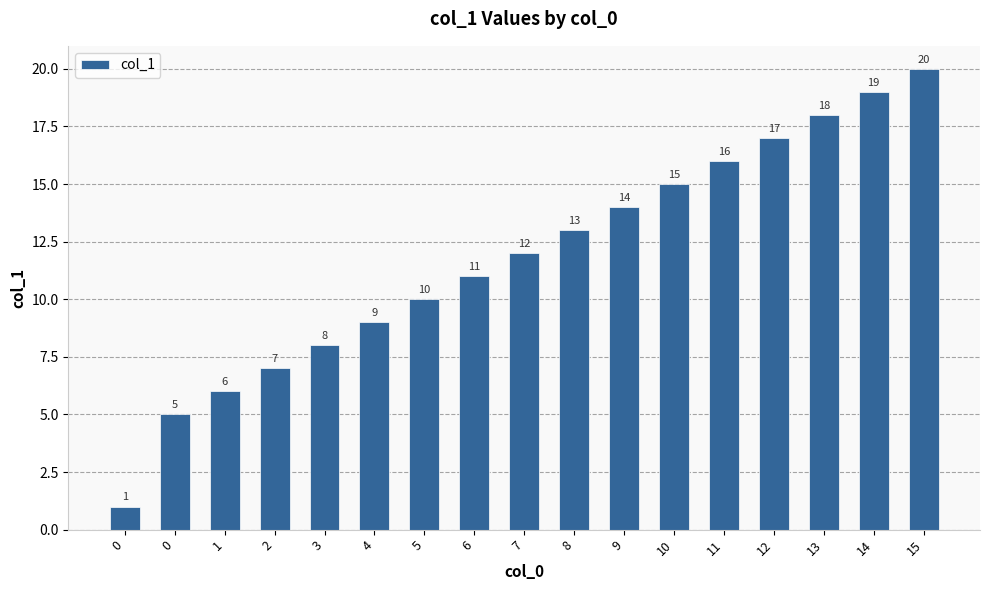

Reading left to right, extract all data points from this chart.

0=1	0=5	1=6	2=7	3=8	4=9	5=10	6=11	7=12	8=13	9=14	10=15	11=16	12=17	13=18	14=19	15=20